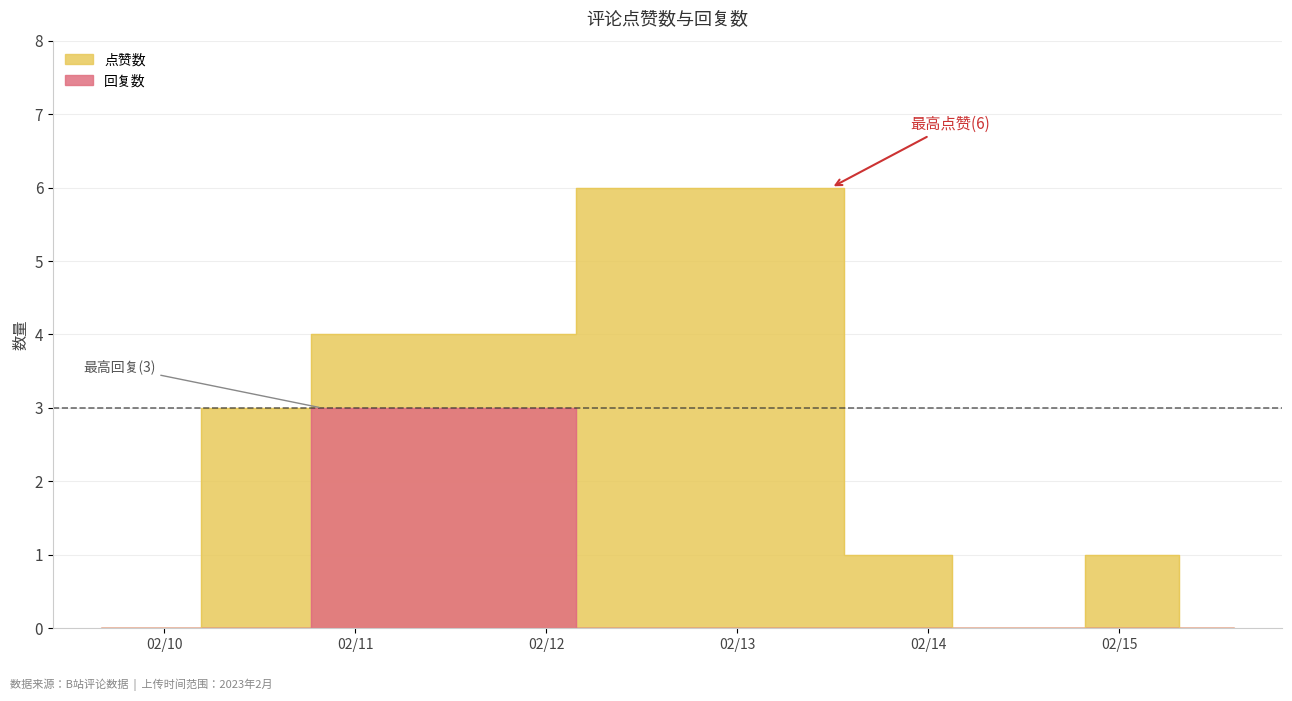

How many lines are shown in the chart?

1